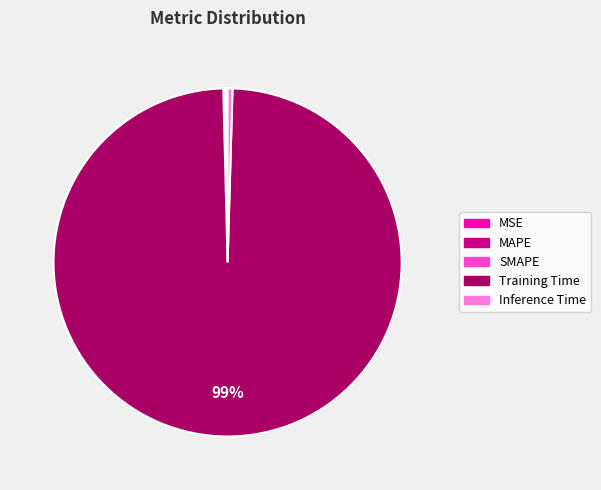

To the nearest percent, what is the average slice percentage?

20%